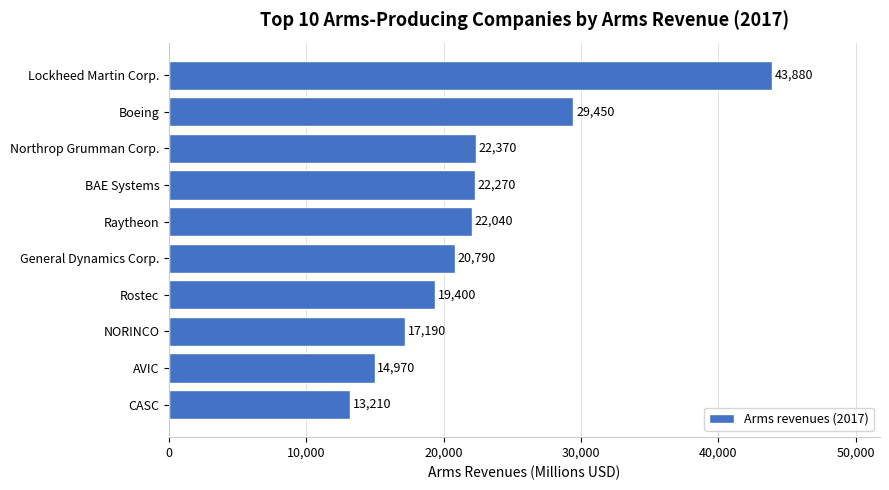

Reading bottom to top, transcribe all the data shown in this chart.

CASC=13210	AVIC=14970	NORINCO=17190	Rostec=19400	General Dynamics Corp.=20790	Raytheon=22040	BAE Systems=22270	Northrop Grumman Corp.=22370	Boeing=29450	Lockheed Martin Corp.=43880